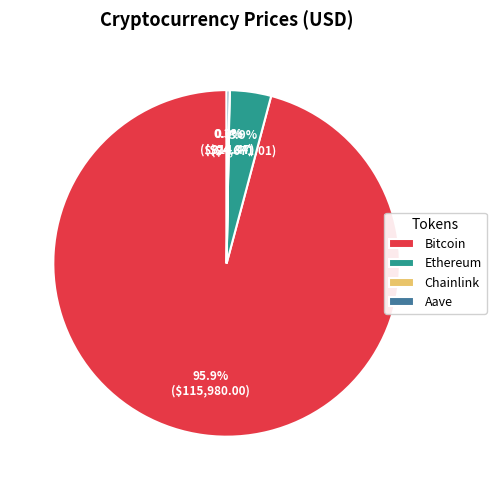

Which has a higher value, Bitcoin or Ethereum?

Bitcoin